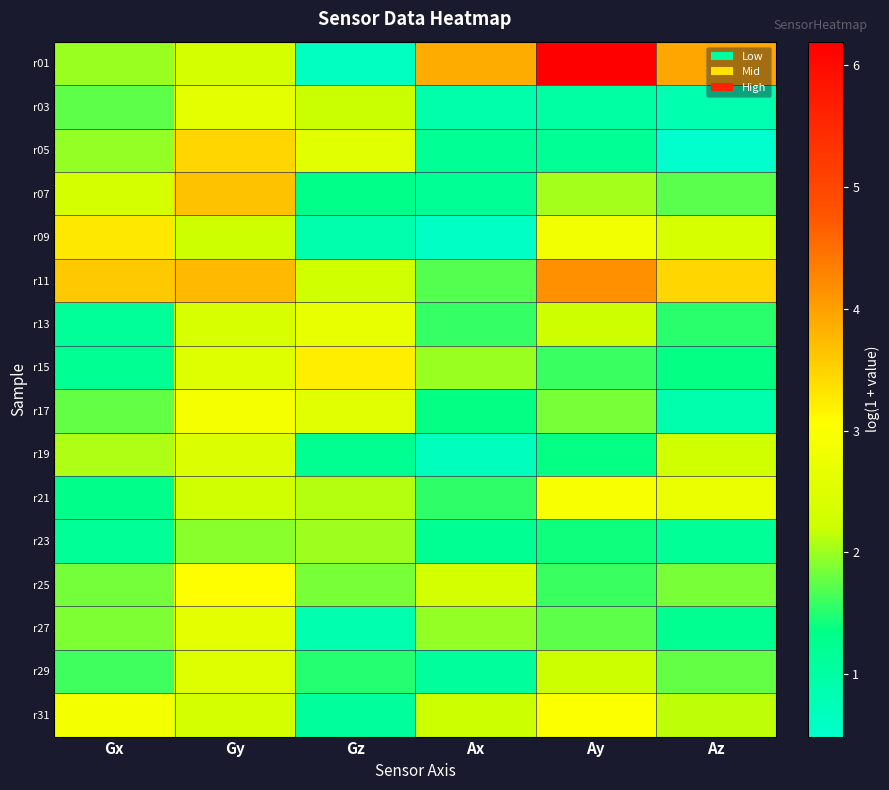

Which series has the largest range (max minus min)?

r01